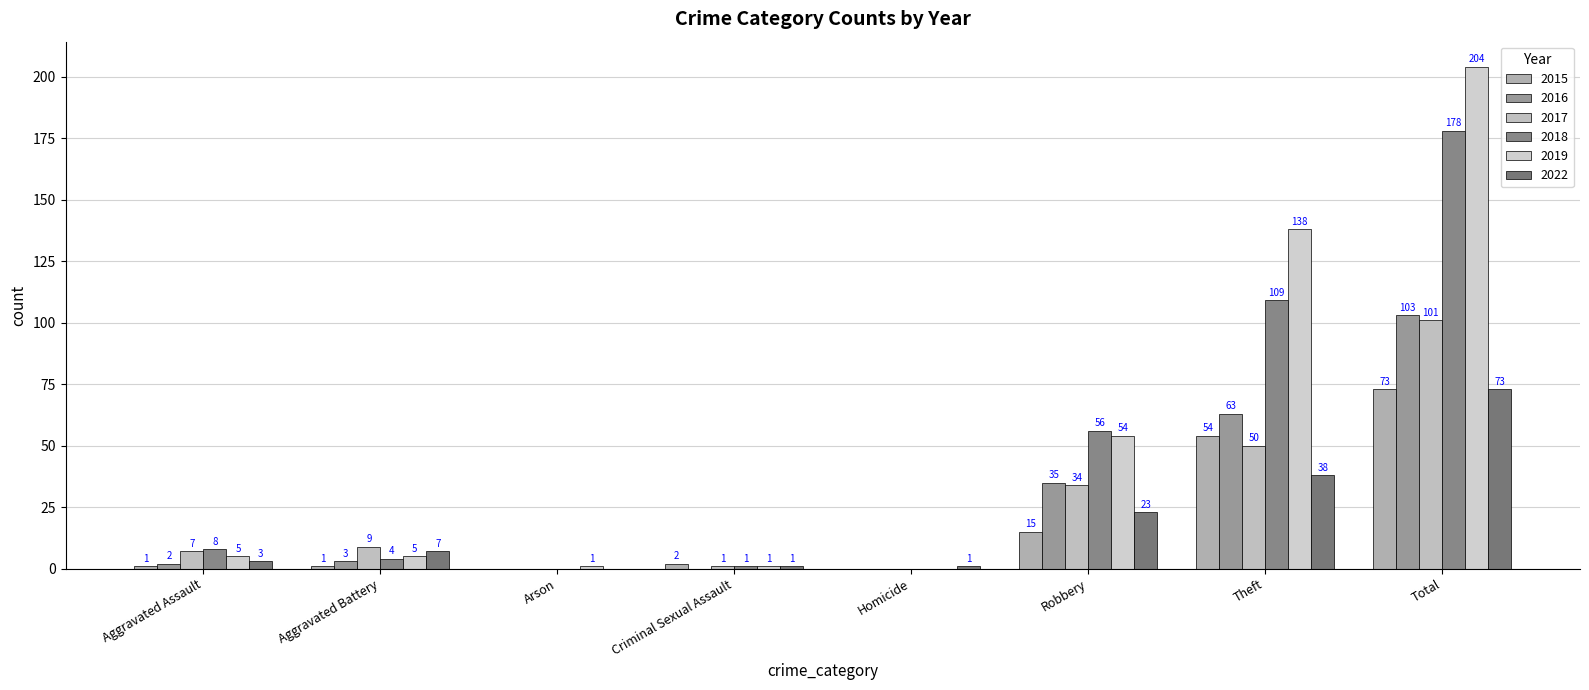

Which series has the widest spread of values?

2019